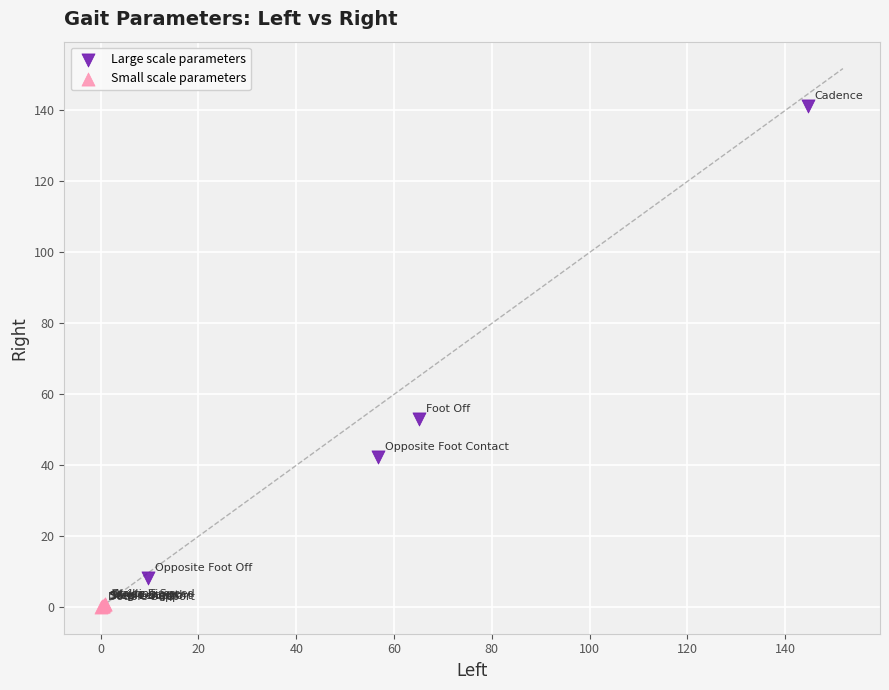

Which series contains the lowest Y value?

Small scale parameters